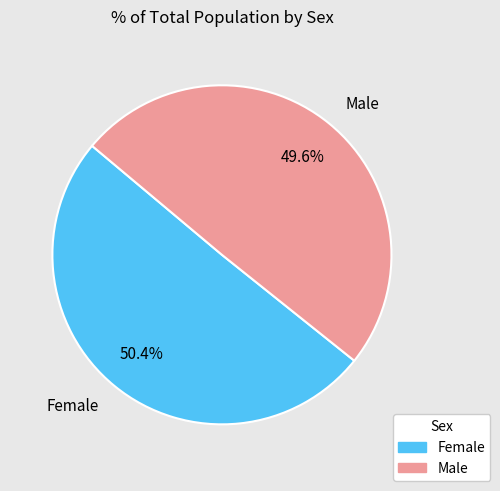

How many segments does this pie chart have?

2